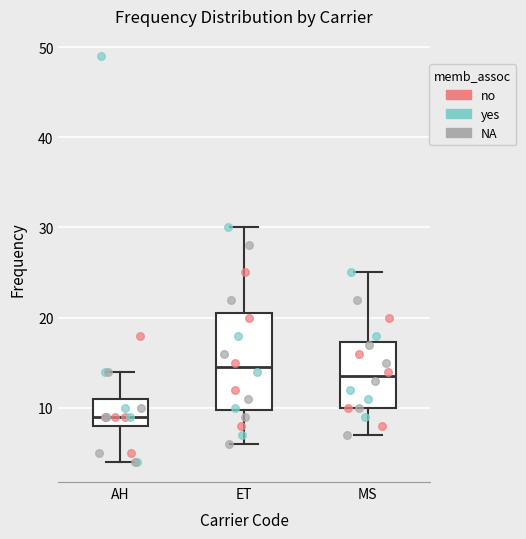

Comparing the boxes themselves (not the whiskers), which one is the tallest?

ET